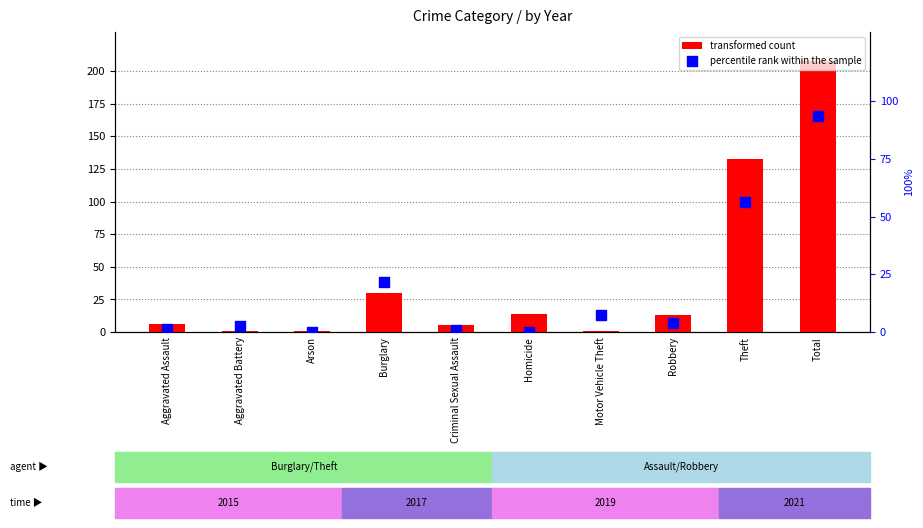

Is the value of percentile rank within the sample at Homicide greater than the value of transformed count at Aggravated Assault?

No